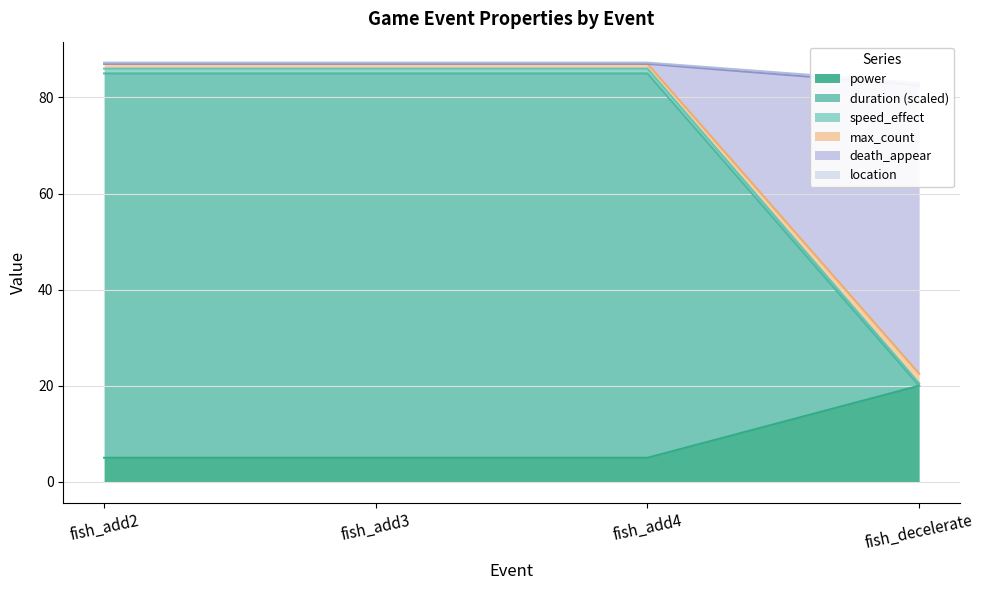

The value of power at fish_decelerate is 20. True or false?

True